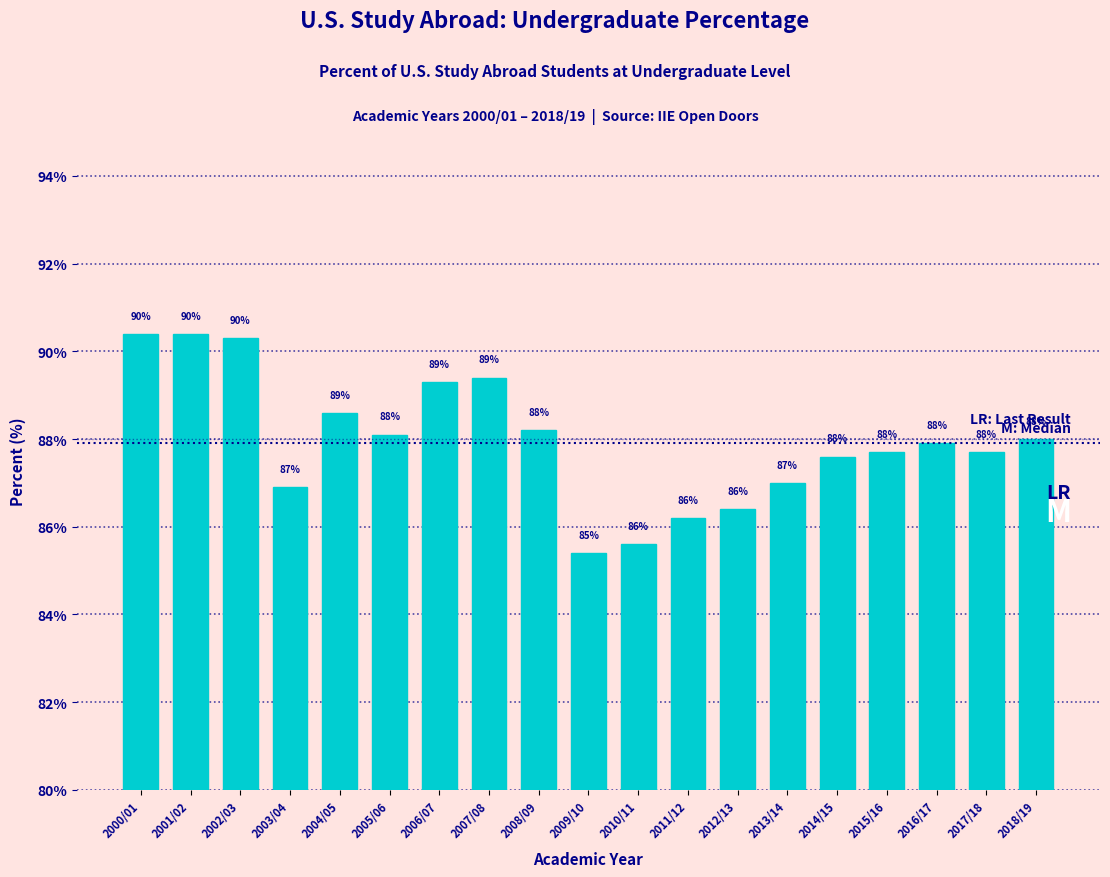

What is the label of the 3rd bar from the right?

2016/17